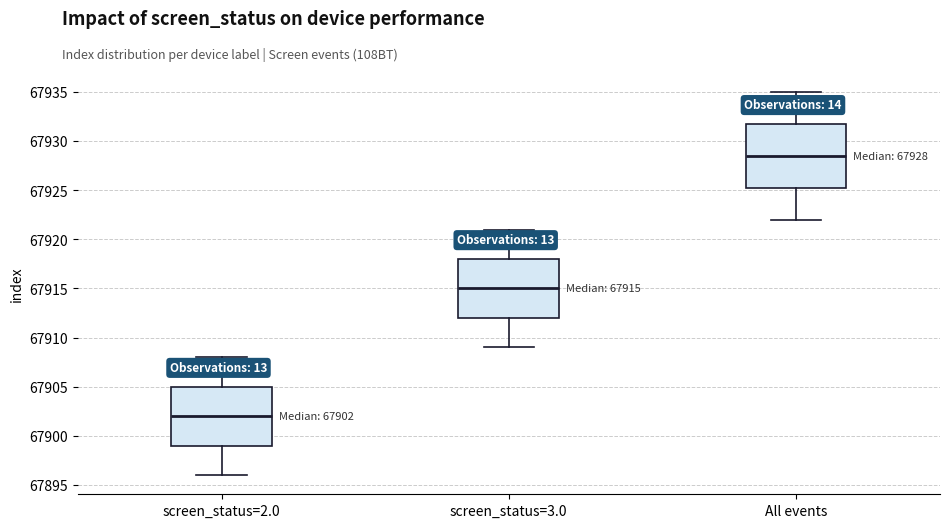

Which box has the lowest median line?

screen_status=2.0